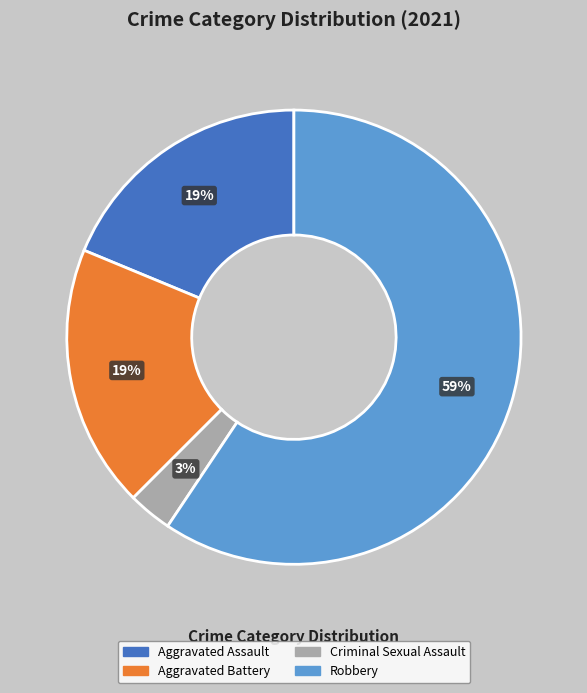

Count the number of slices in the pie.

4